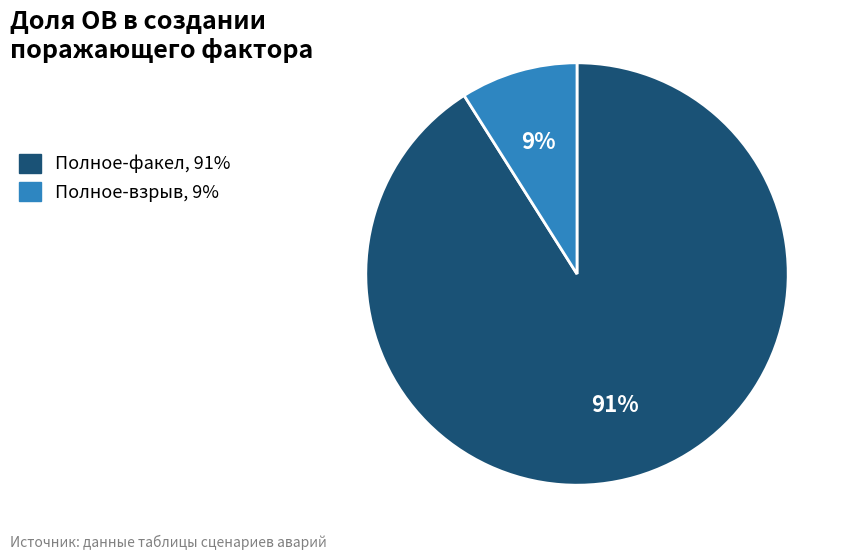

The Полное-факел, 91% slice represents 91% of the pie. True or false?

True